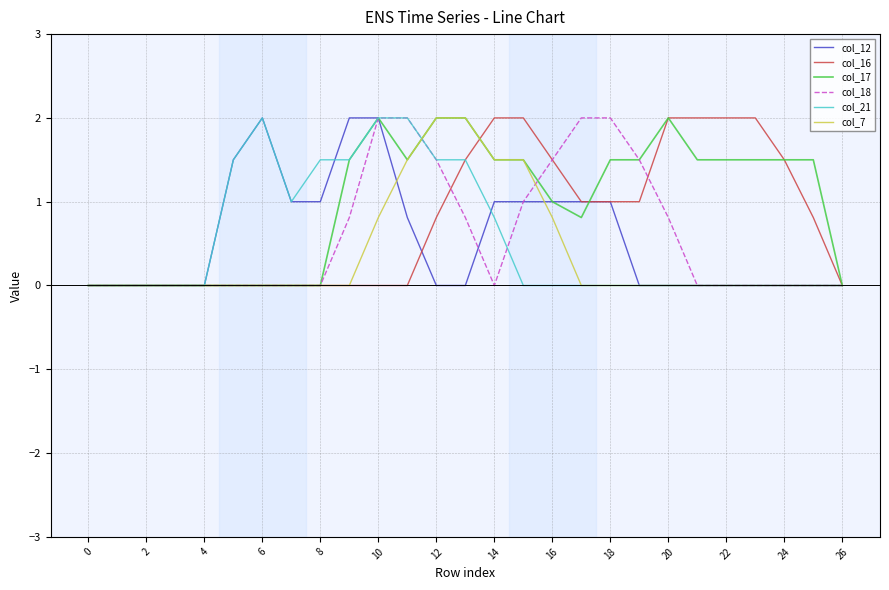

What is the maximum value shown in the chart?

2.0